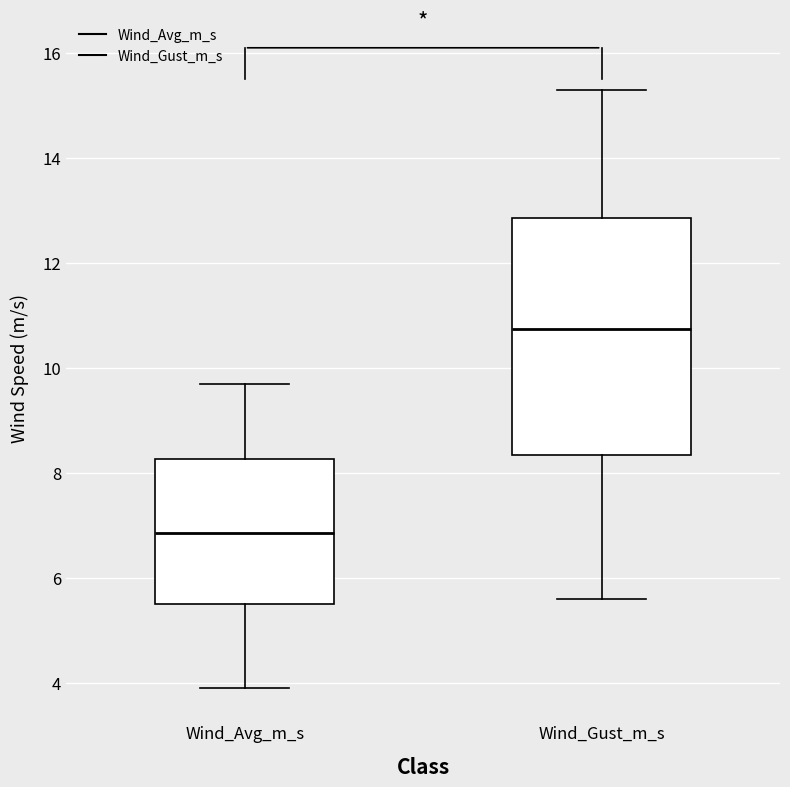

Which box's median line is the lowest?

Wind_Avg_m_s